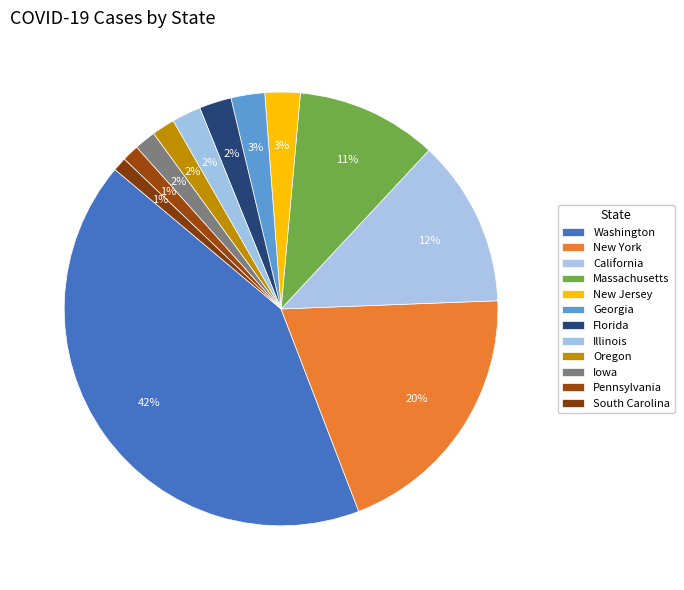

Is it true that Iowa is 1% of the pie?

False